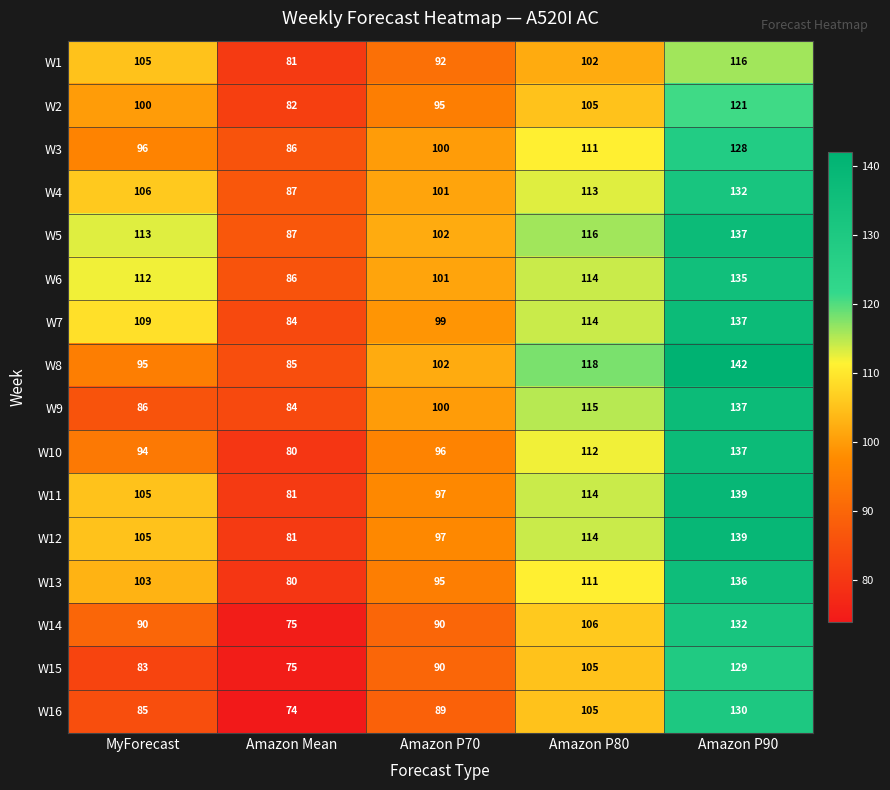

What is the sum of all W3 values?

521